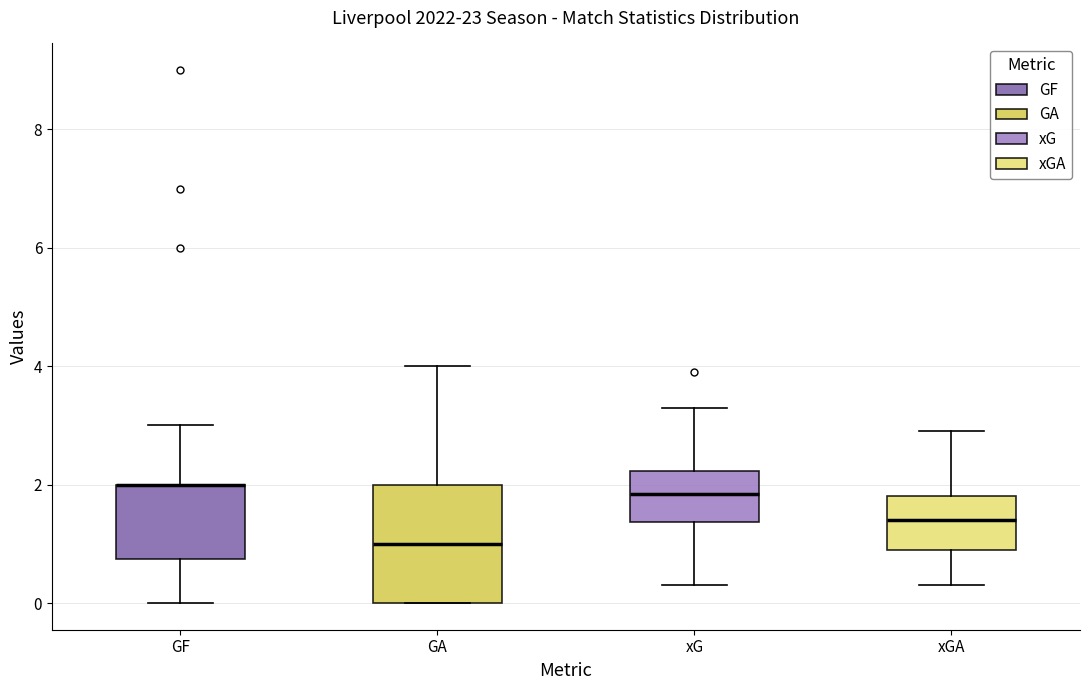

Which box is the tallest, from its lower edge to its upper edge?

GA